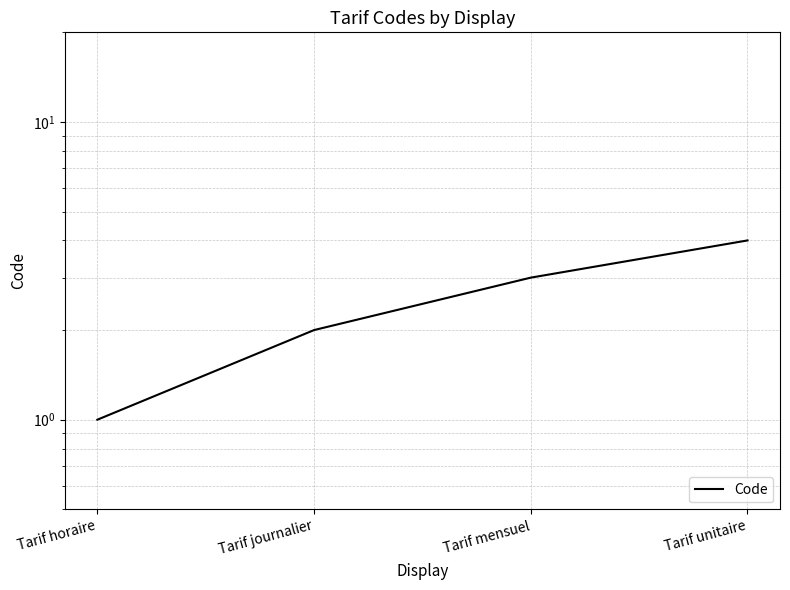

Which has a higher value, Tarif horaire or Tarif mensuel?

Tarif mensuel